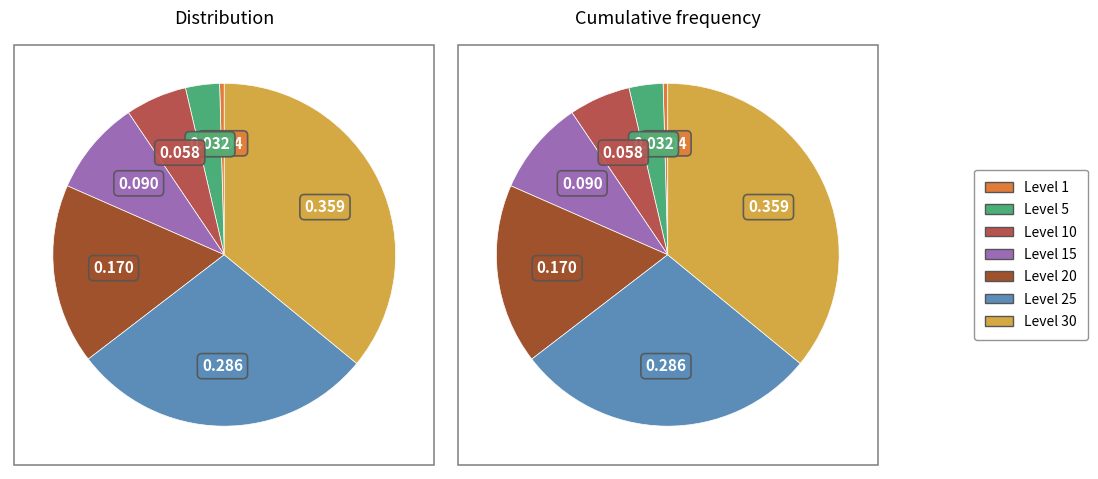

Rank the categories by value from lowest to highest.

Level 1, Level 5, Level 10, Level 15, Level 20, Level 25, Level 30